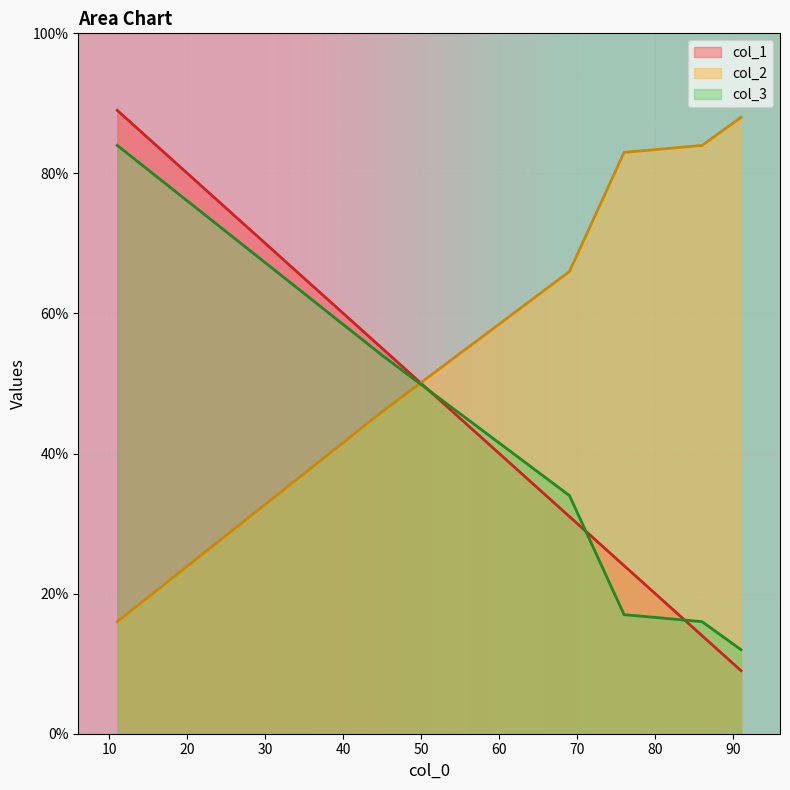

What is the total value across all series at 76?

124